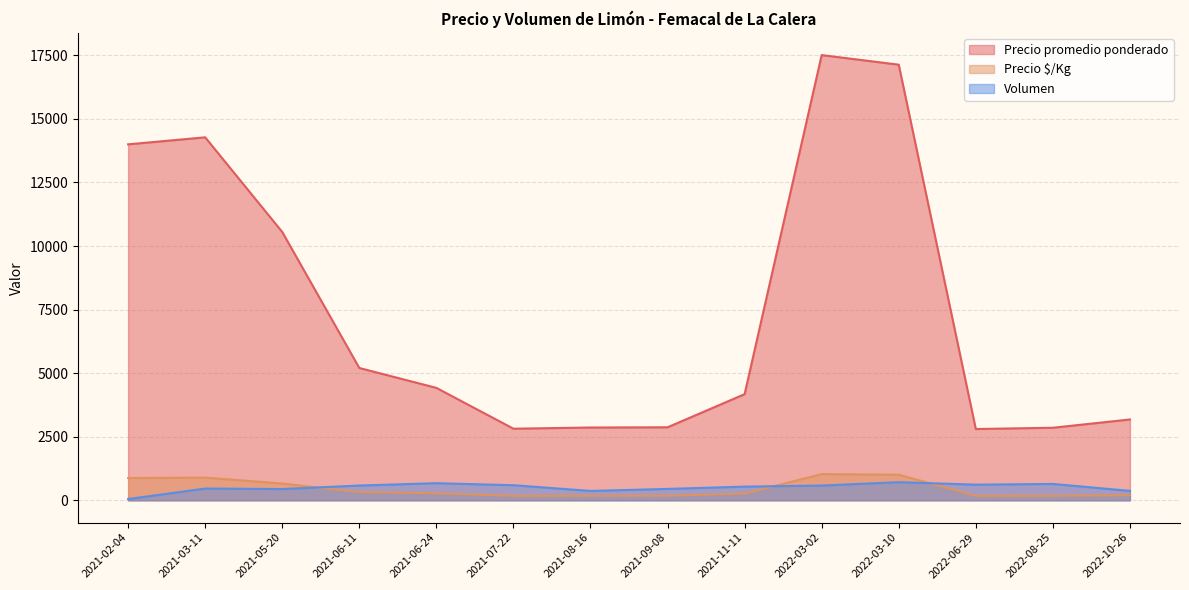

True or false: Precio $/Kg and Precio promedio ponderado cross at least once.

False